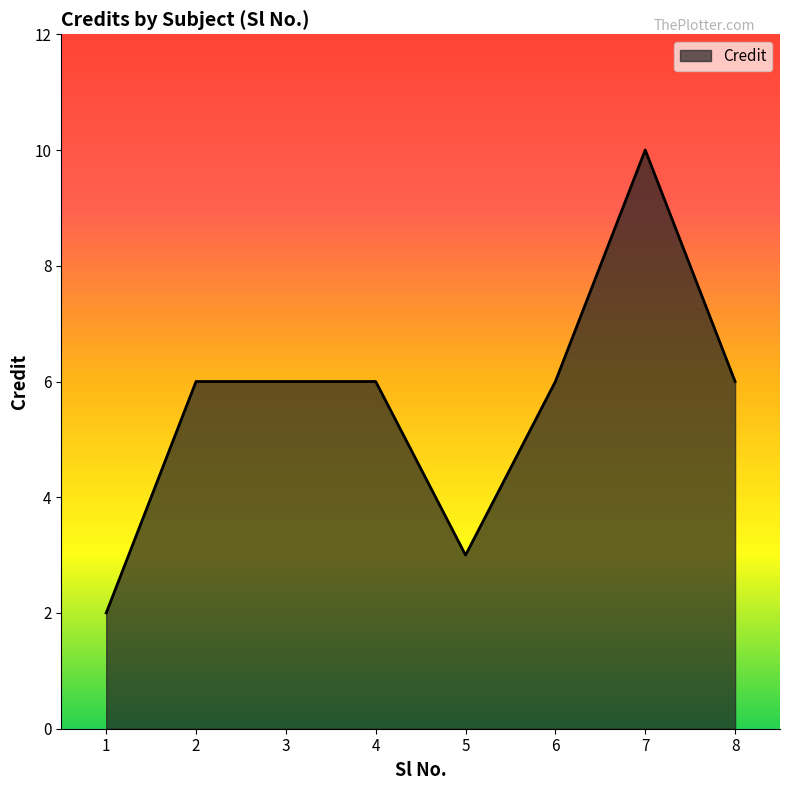

Reading left to right, extract all data points from this chart.

1=2	2=6	3=6	4=6	5=3	6=6	7=10	8=6